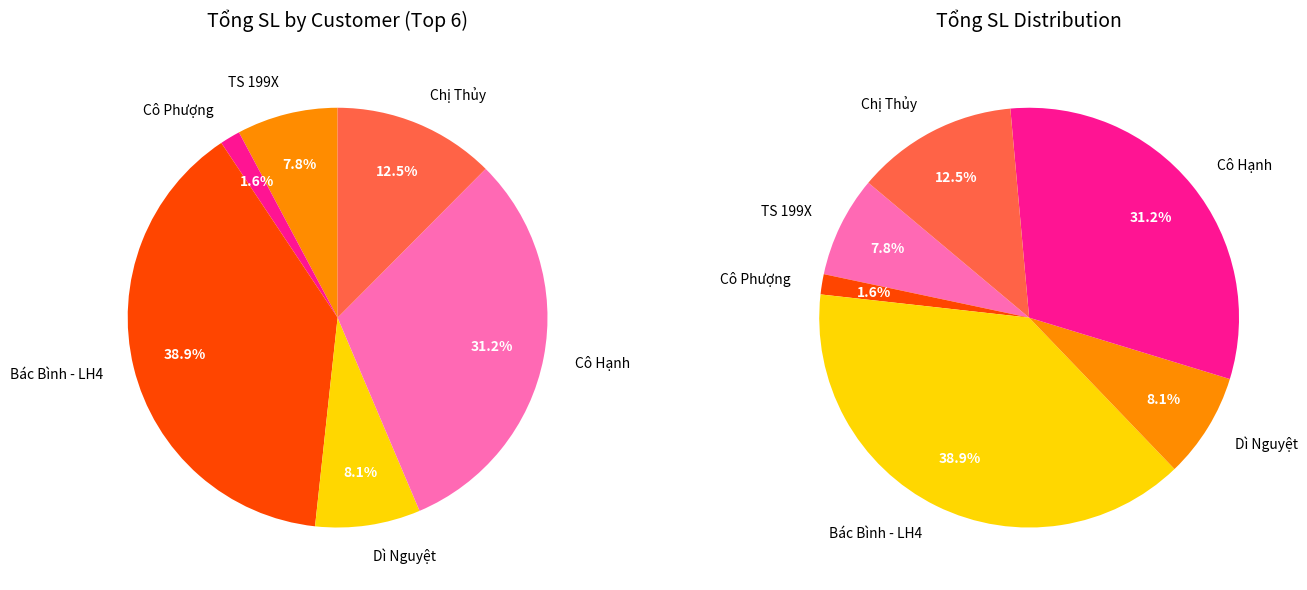

Is it true that Cô Hạnh is 26% of the pie?

False